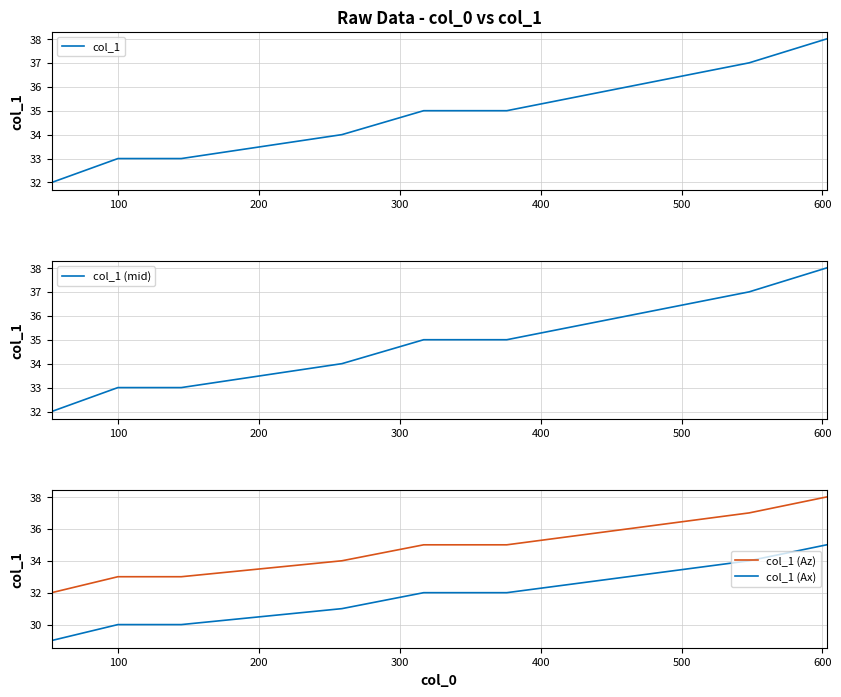

How many col_1 (Az) values are between 33 and 36?

6